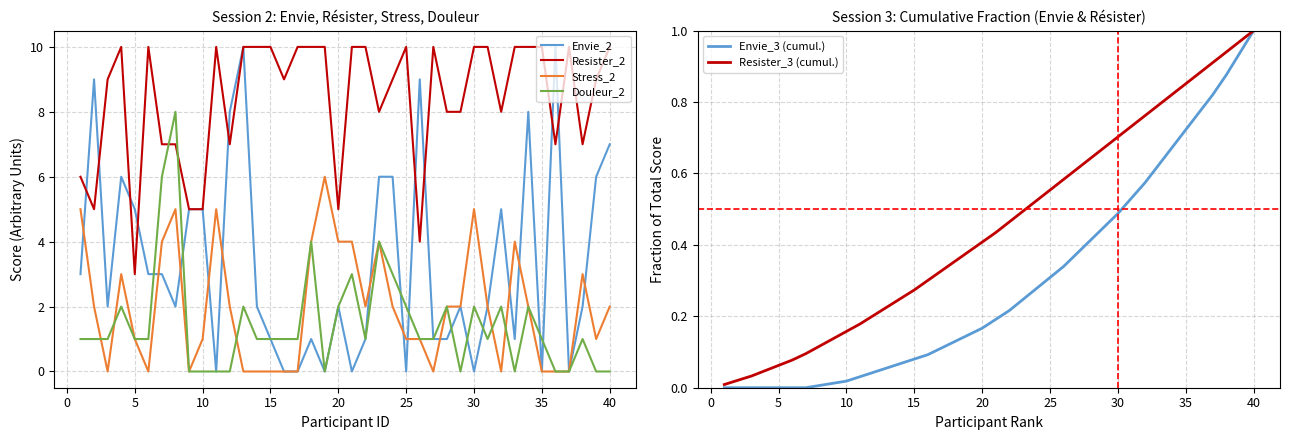

How many data points in Envie_3 (cumul.) are above 0?

33